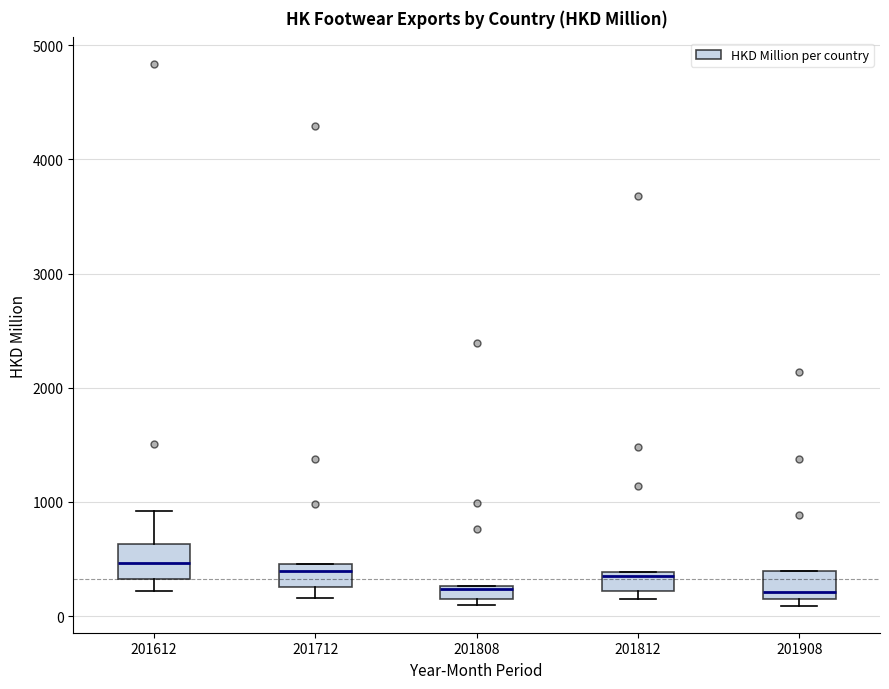

Where is the upper edge of the box at x = 201612 on the y-axis? The values are not printed on the chart, so give them approximately, as read against the axis.

600